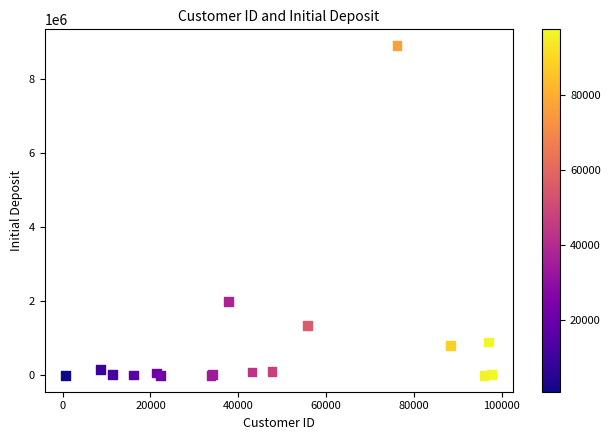

What Y value in the scatter plot is closest to 4444556?

2000000